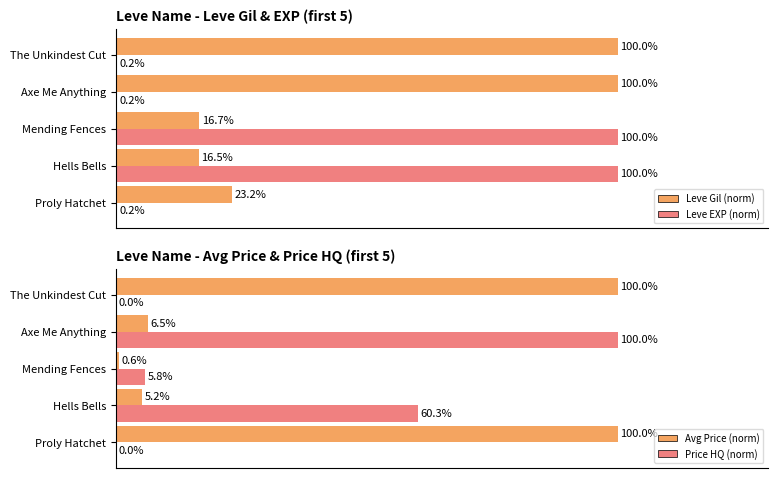

How many values in the Leve Gil (norm) series exceed 23?

3